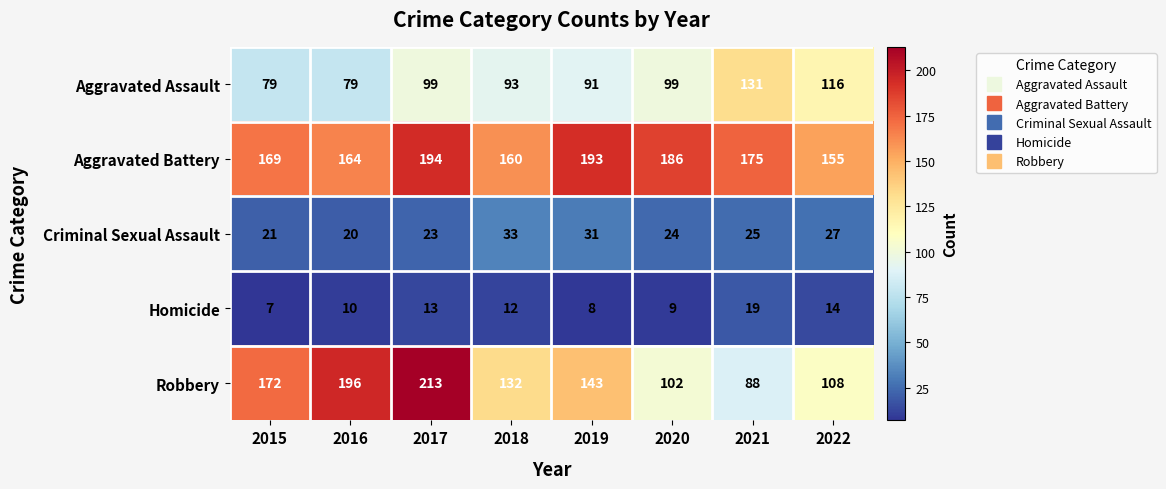

How many series are shown in this chart?

5